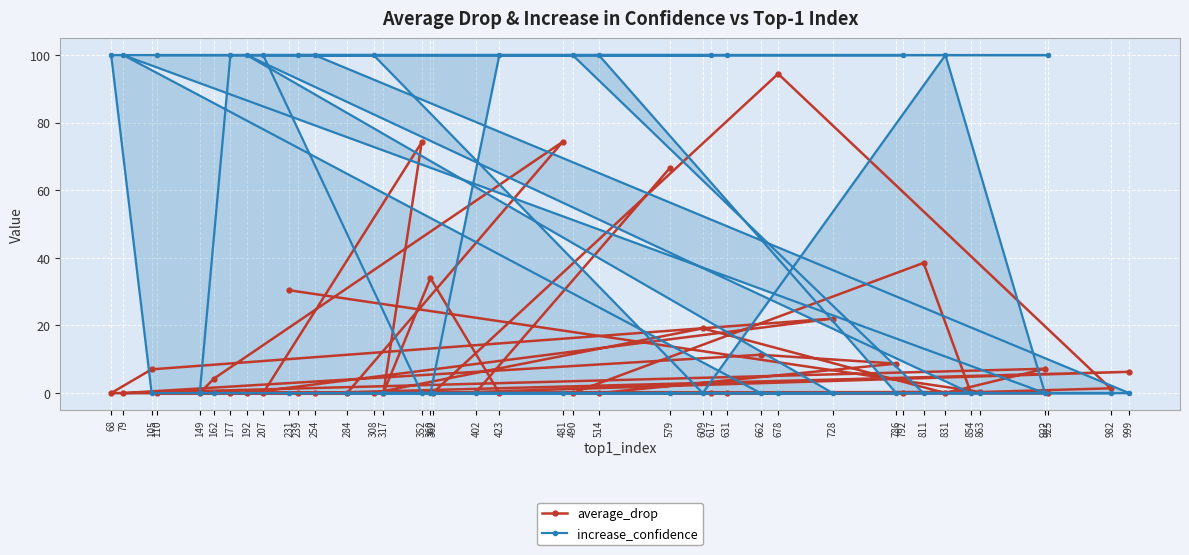

How many distinct data groups are displayed?

2